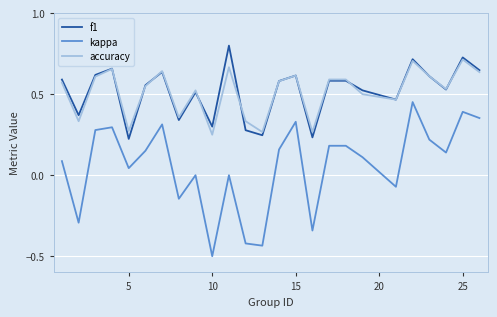

What is the sum of all f1 values?

13.0